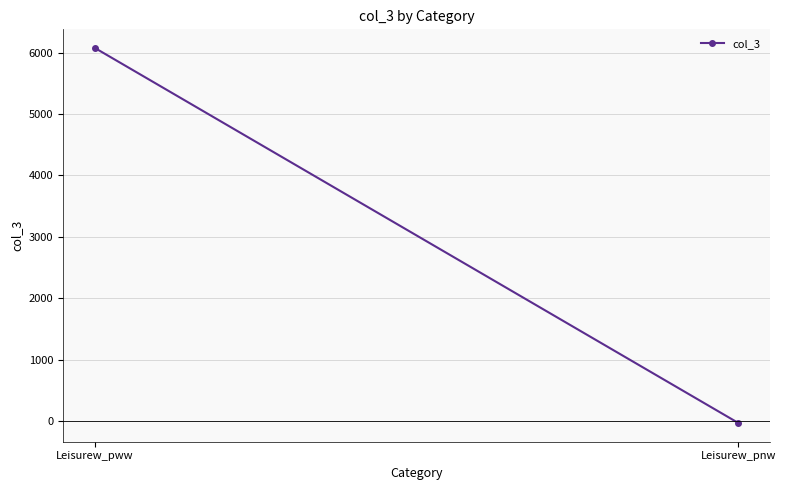

Reading right to left, list all the values displayed in this chart.

Leisurew_pnw=-29.7	Leisurew_pww=6073.0